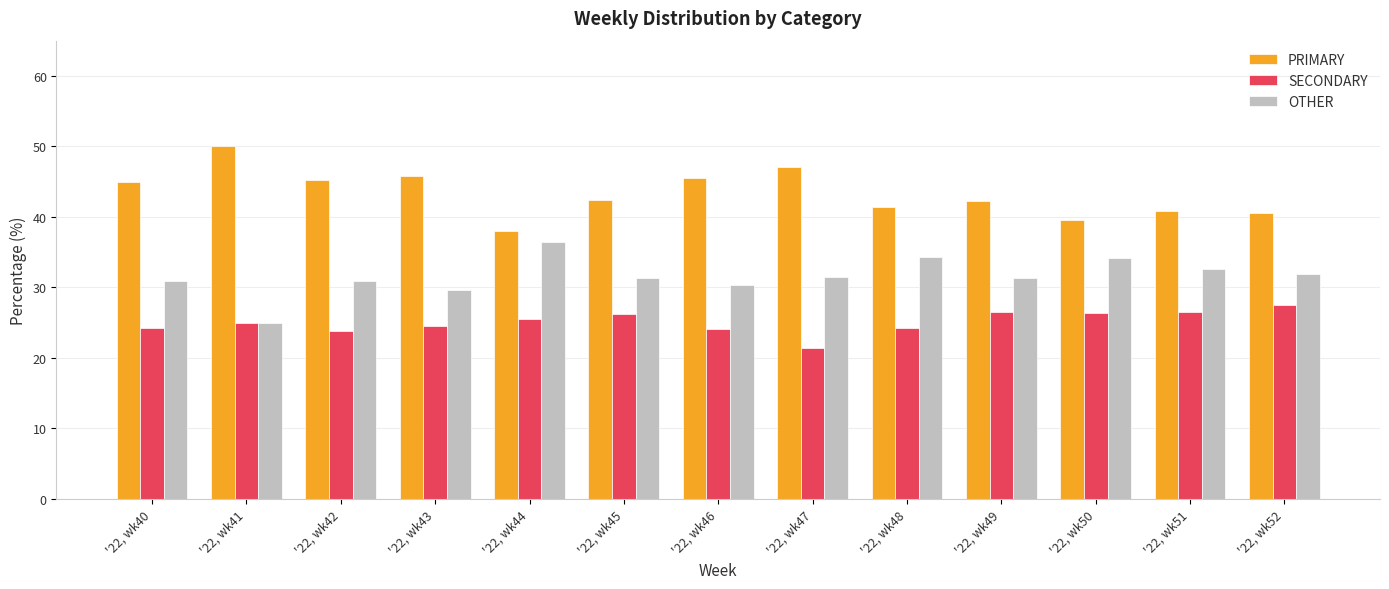

What is the minimum value for PRIMARY?

38.0